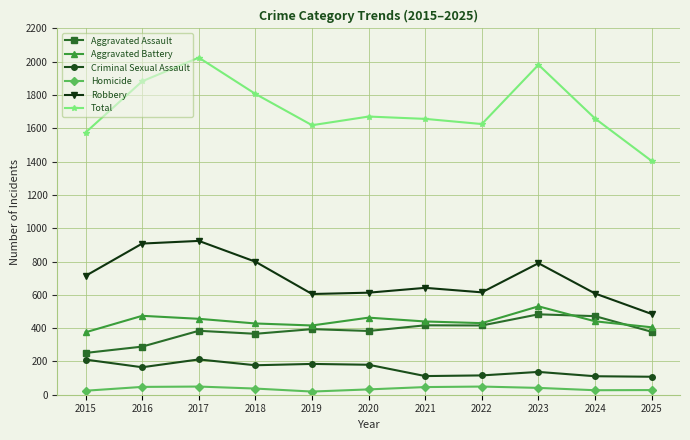

What is the maximum value for Robbery?

924